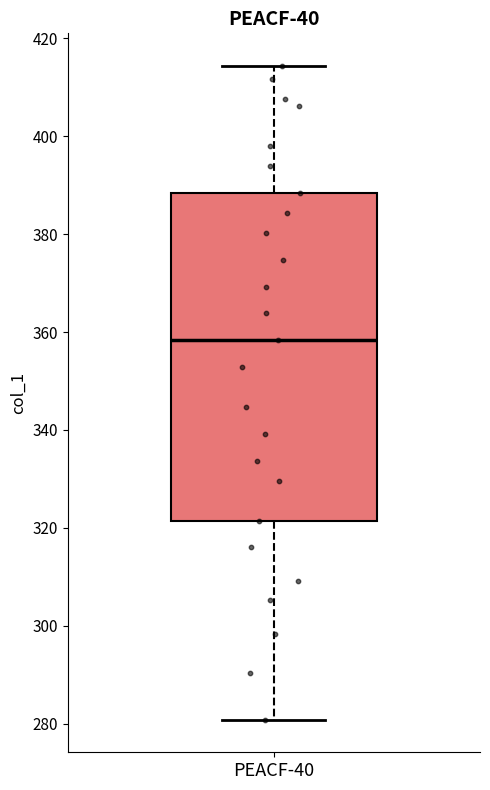

Read this box plot against the y-axis: the position of the median line, the range covered by the box, and the ends of both whiskers. The values are not printed on the chart, so give them approximately, as read against the axis.

median 358, box 322 to 388, whiskers 280 to 414